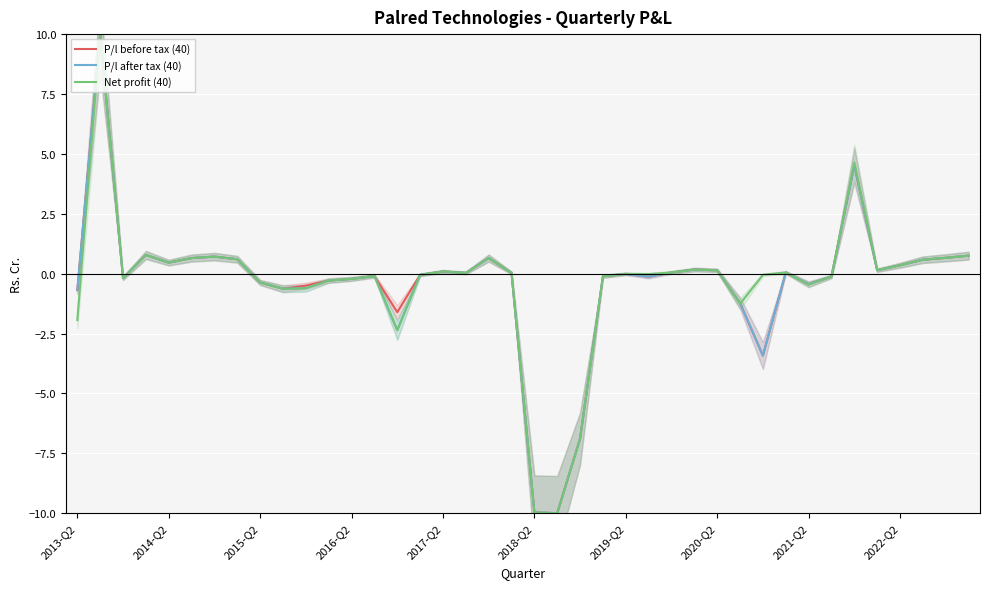

How many values in P/l after tax (40) are above zero?

20